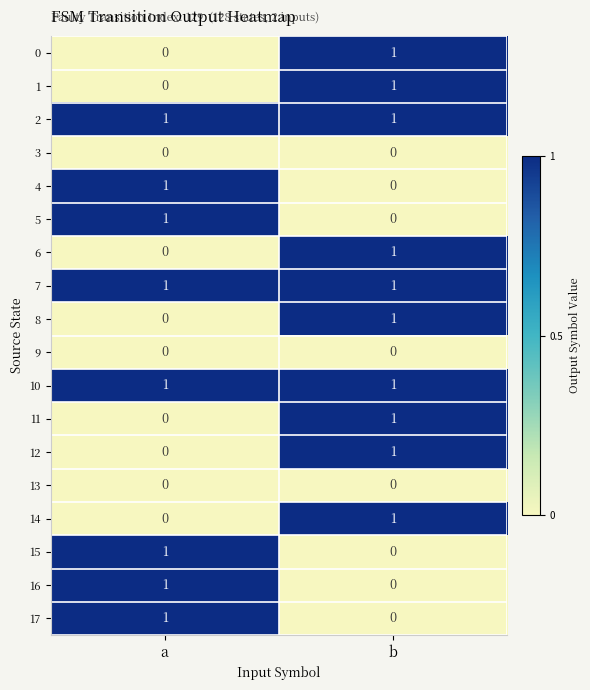

Is the value of 13 at a greater than the value of 4 at a?

No